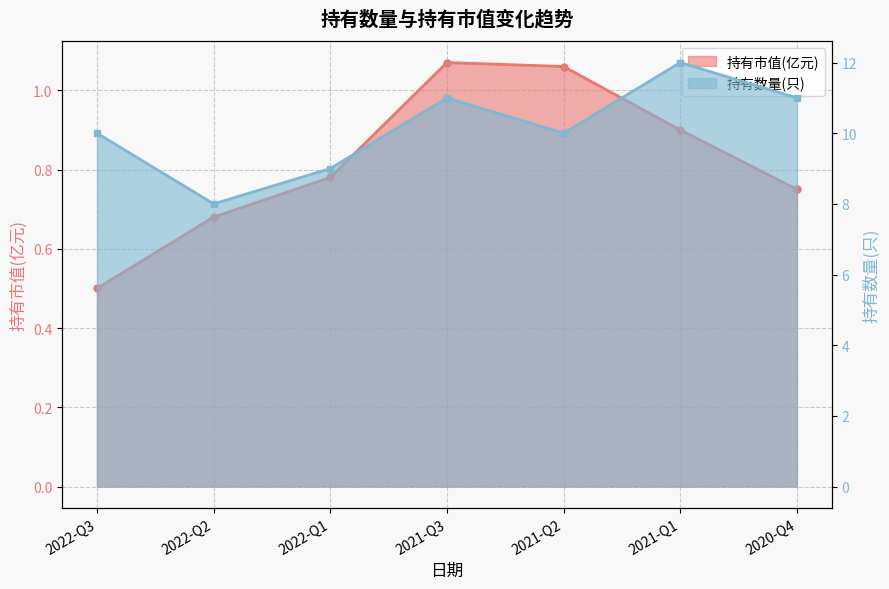

At how many categories does at least one series exceed 2?

7